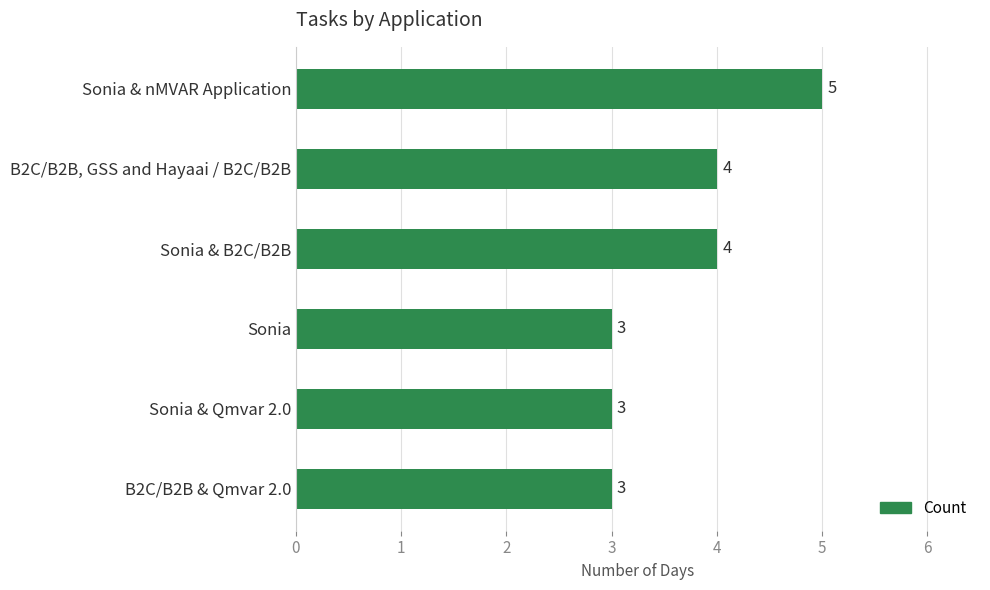

What is the difference between the maximum and second lowest values?

2